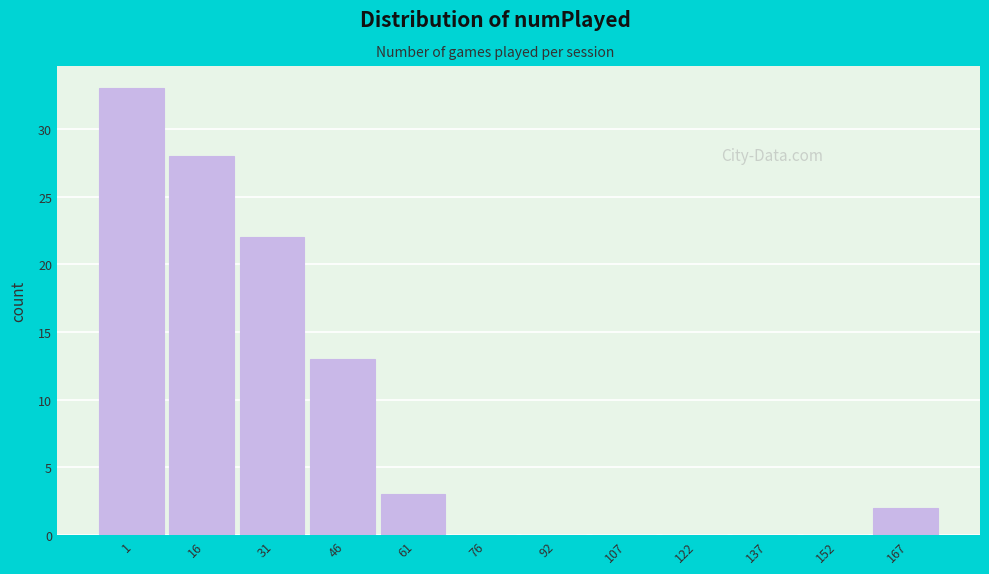

Reading left to right, transcribe all the data shown in this chart.

1=33	16=28	31=22	46=13	61=3	76=0	92=0	107=0	122=0	137=0	152=0	167=2